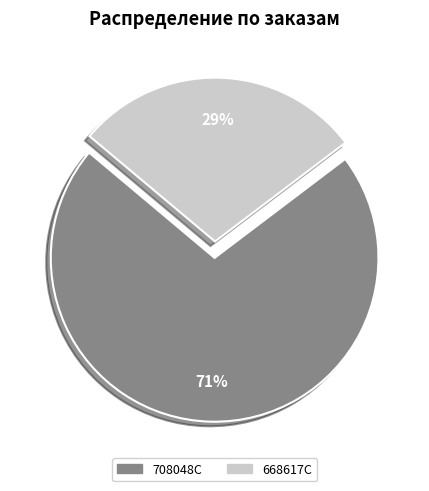

Do 708048C and 668617C together represent more than half of the pie?

Yes